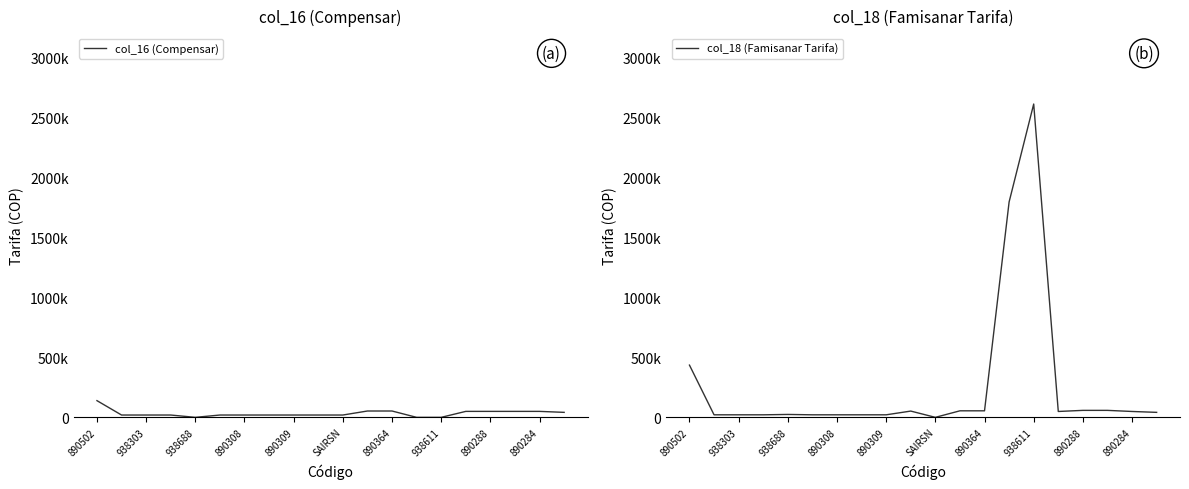

Reading right to left, list all the values displayed in this chart.

col_16 (Compensar): 41550	49650	49650	49650	49650	0	0	52800	52800	19300	19300	19300	19300	19300	19300	0	19300	19300	19300	139100
col_18 (Famisanar Tarifa): 41550	48900	58100	58100	48900	2610900	1795000	54400	54400	0	52200	21100	21100	21100	21100	24200	21100	21100	21100	435200